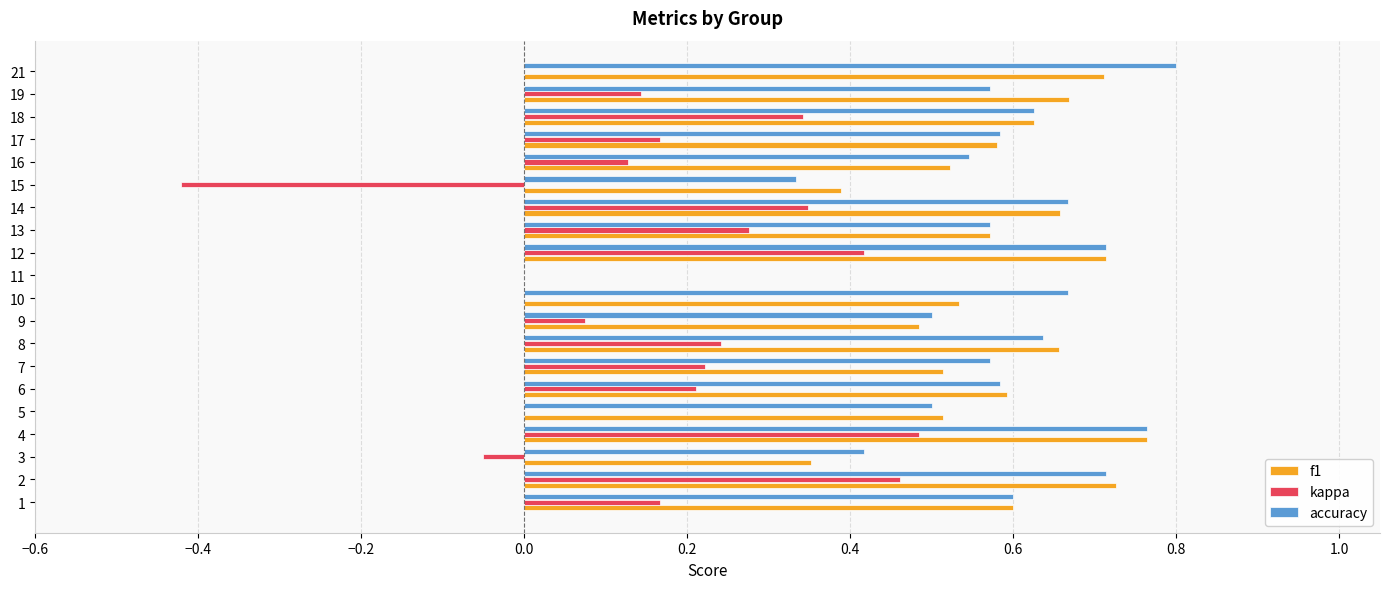

True or false: accuracy has a value of 0.8 at 21.

True